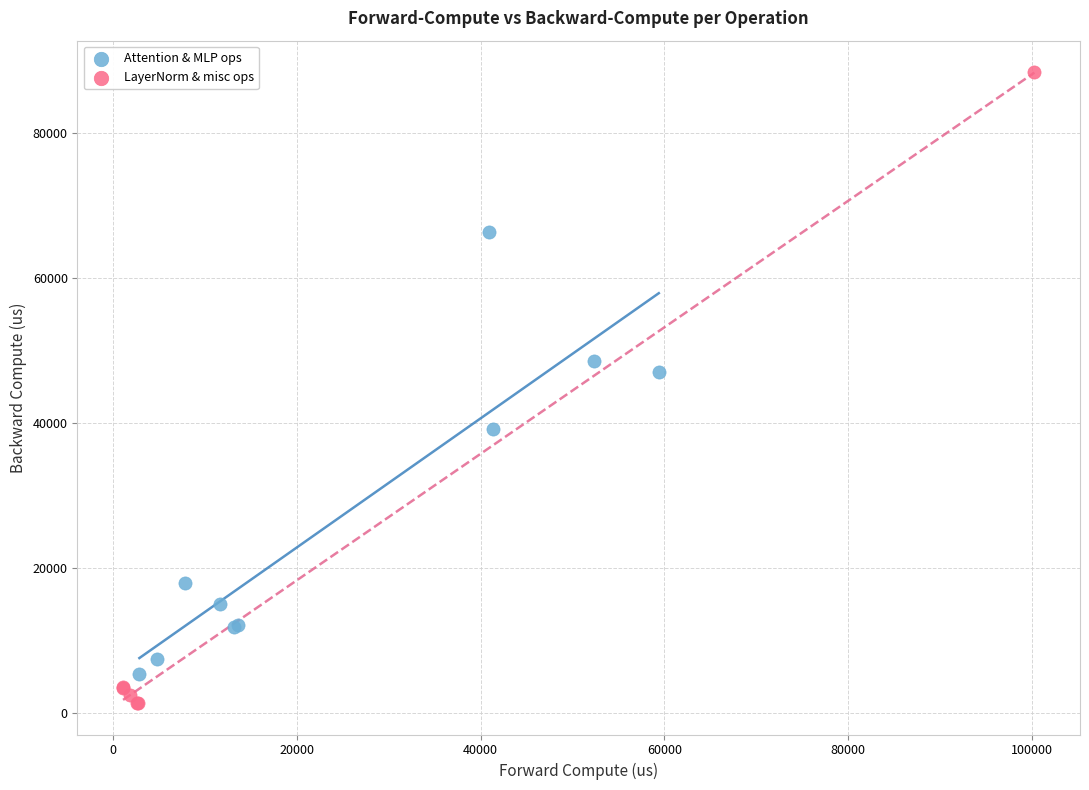

What are all the series names shown in the legend?

Attention & MLP ops, LayerNorm & misc ops